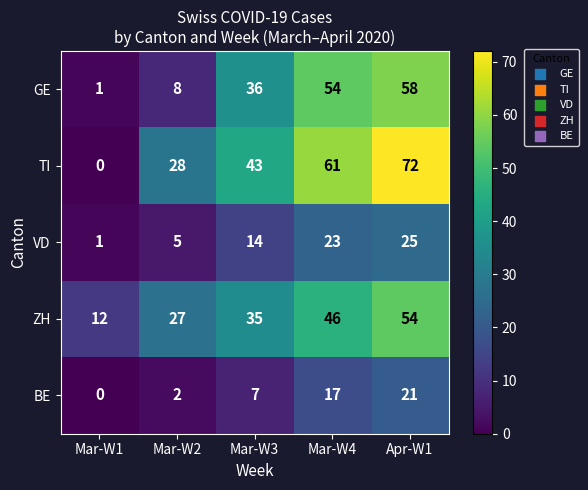

Which label corresponds to the largest value in the chart?

Apr-W1